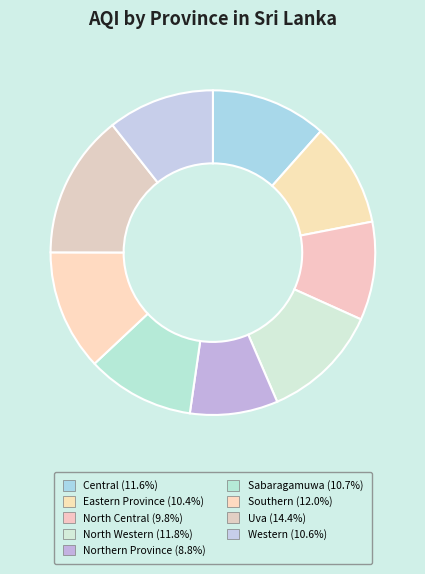

How many slices are in this pie chart?

9